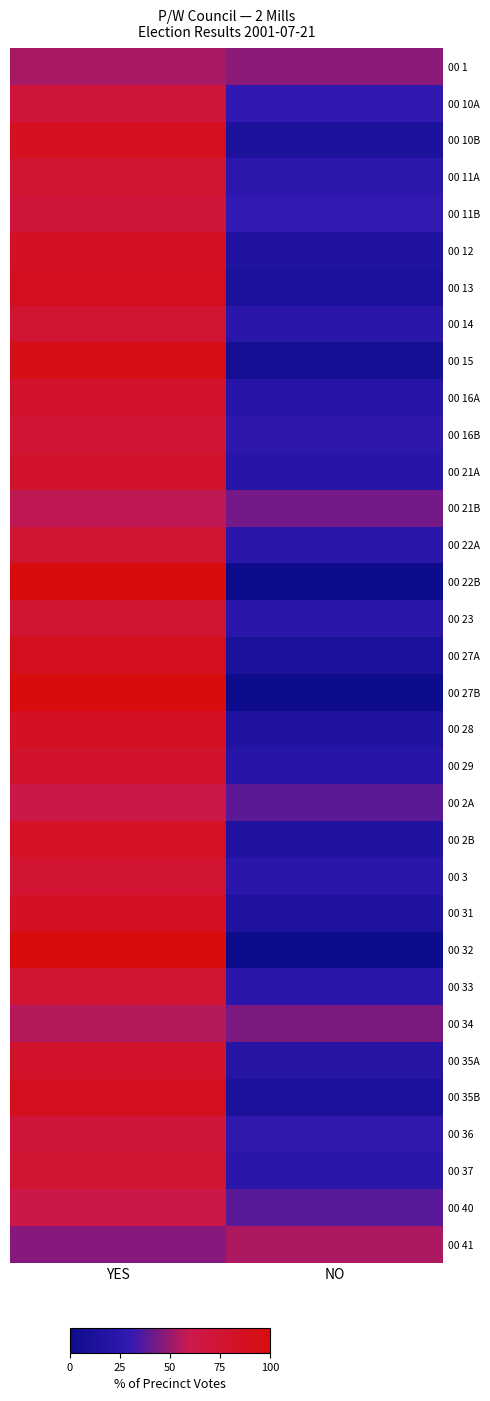

What is the greatest value displayed?

100.0